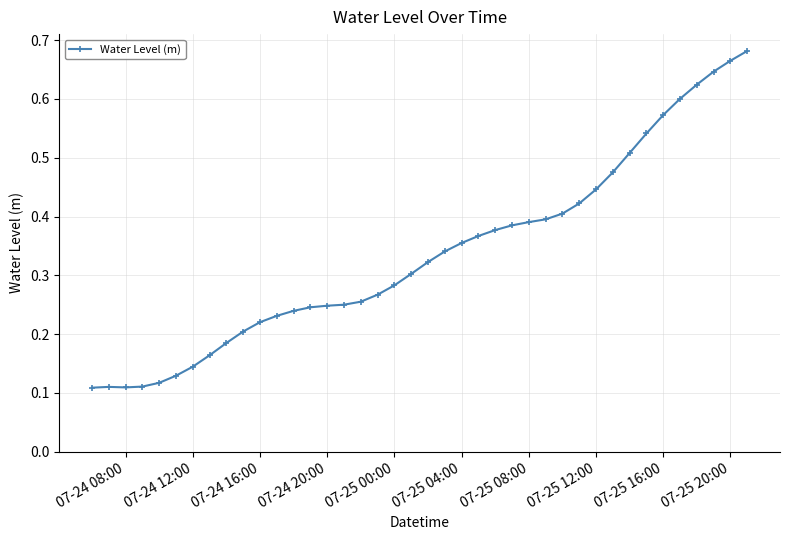

Count the values in the range 0 to 1.

40